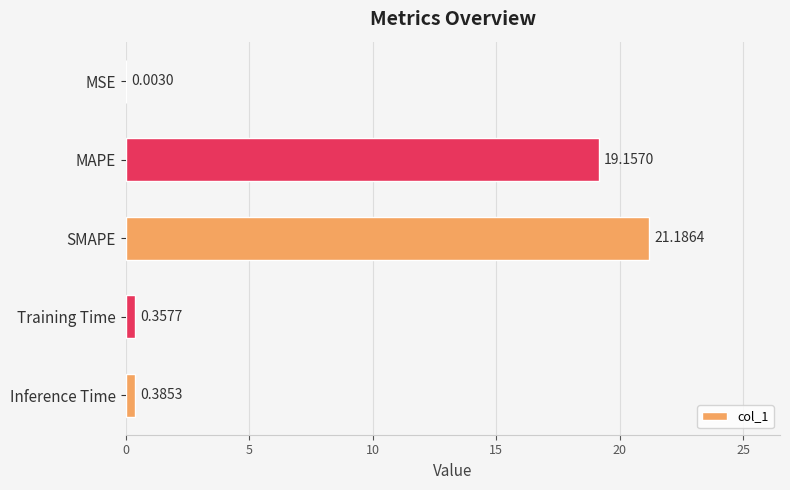

Where is the data nearest to the value 10?

MAPE